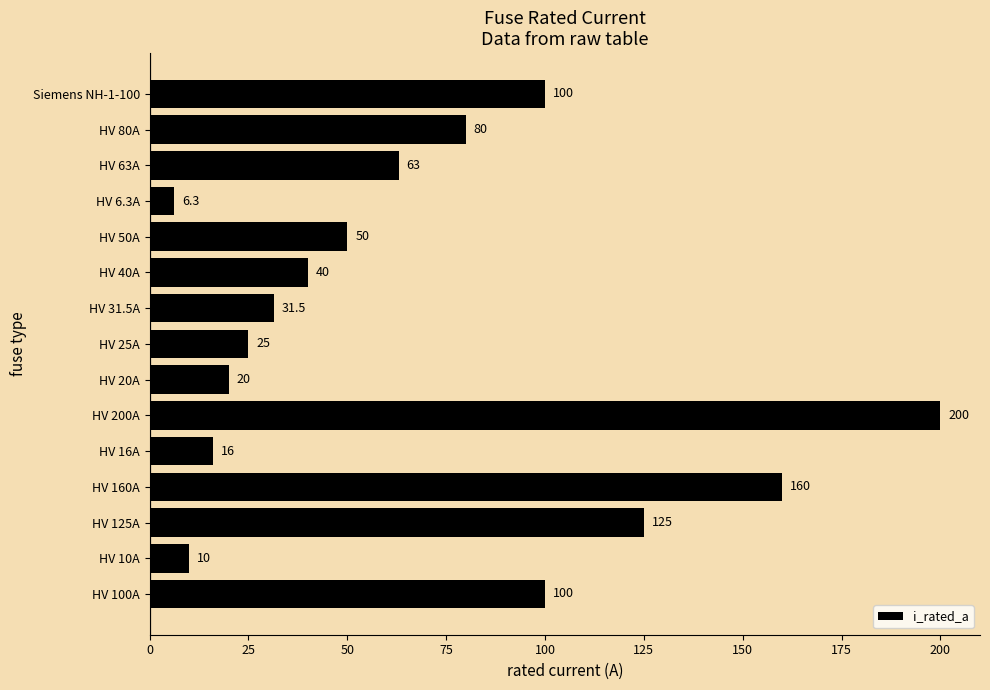

What is the sum of all values?

1026.8